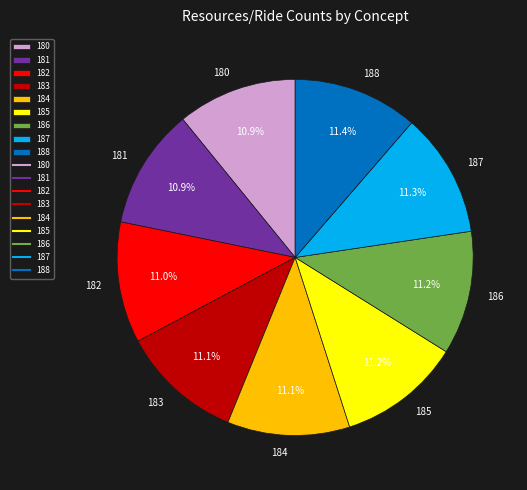

True or false: 186 accounts for 25% of the total.

False